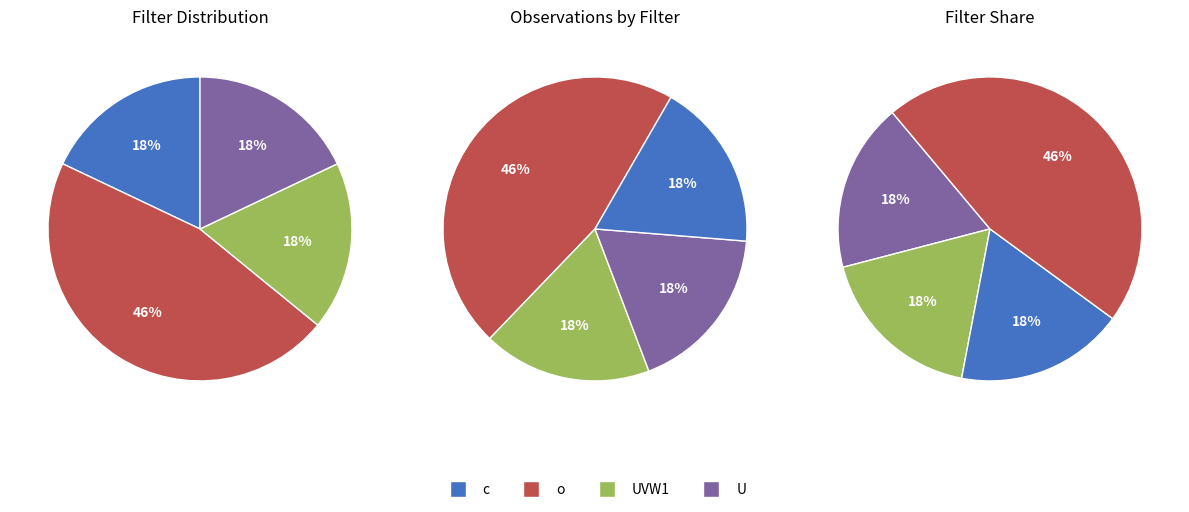

Rank the categories by value from lowest to highest.

c, UVW1, U, o